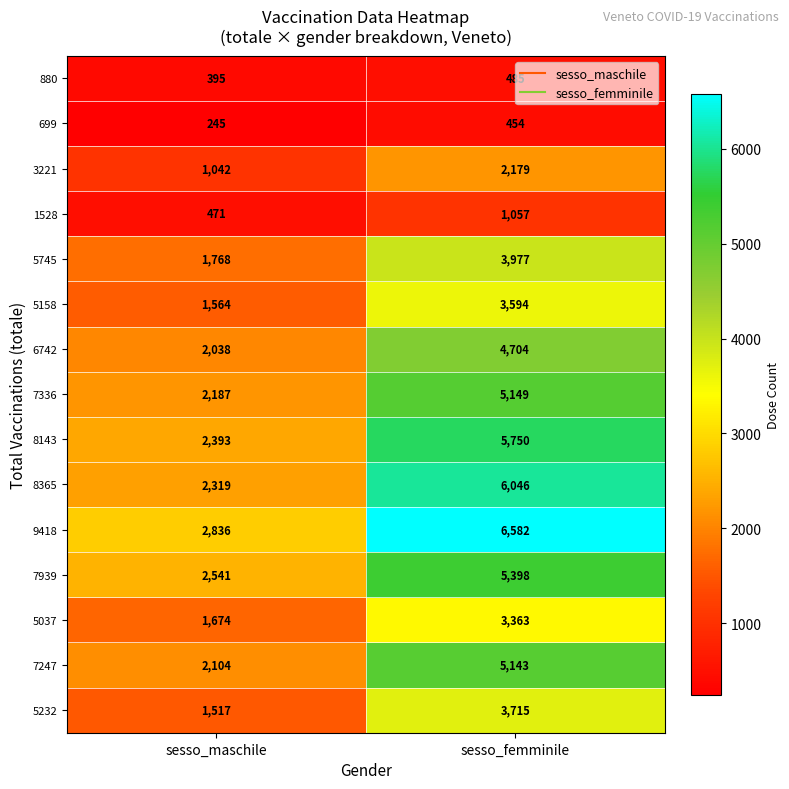

Between sesso_maschile and sesso_femminile, which series saw the biggest shift?

9418